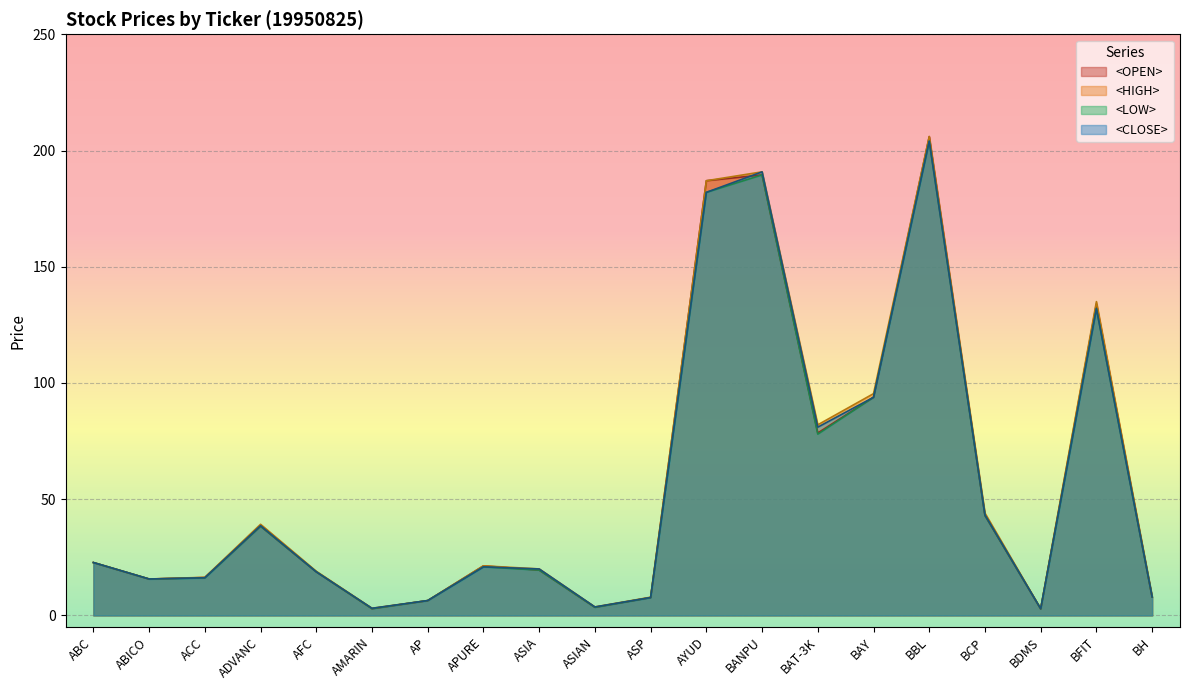

What is the smallest value displayed?

2.8